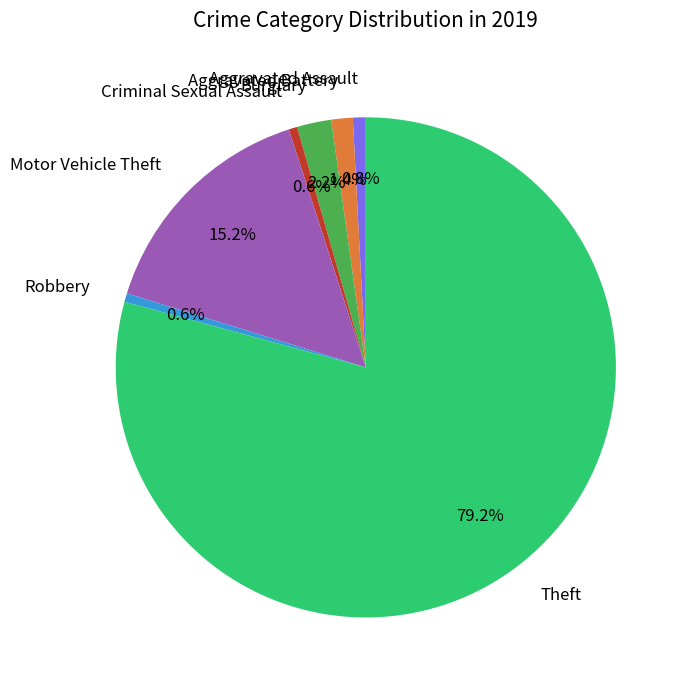

Which has a higher value, Aggravated Assault or Motor Vehicle Theft?

Motor Vehicle Theft